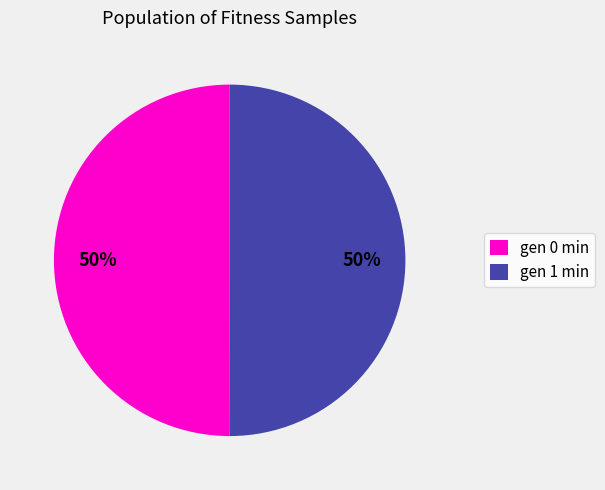

What percentage is the gen 1 min slice, to the nearest percent?

50%